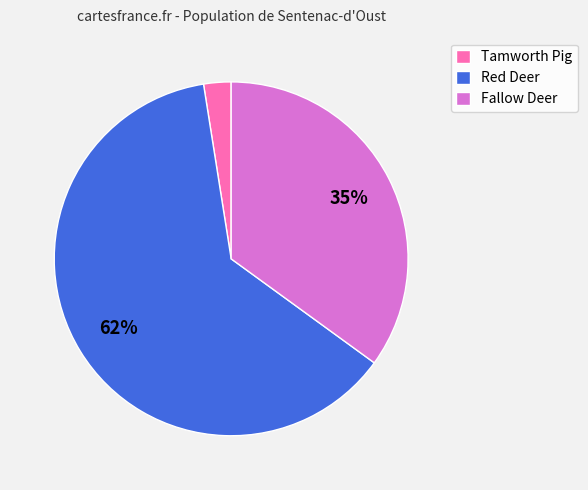

Which slice is the smallest?

Tamworth Pig